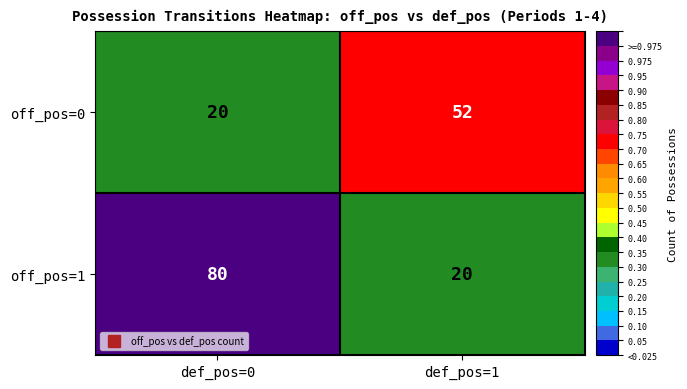

Between def_pos=0 and def_pos=1, which series saw the biggest shift?

off_pos=1